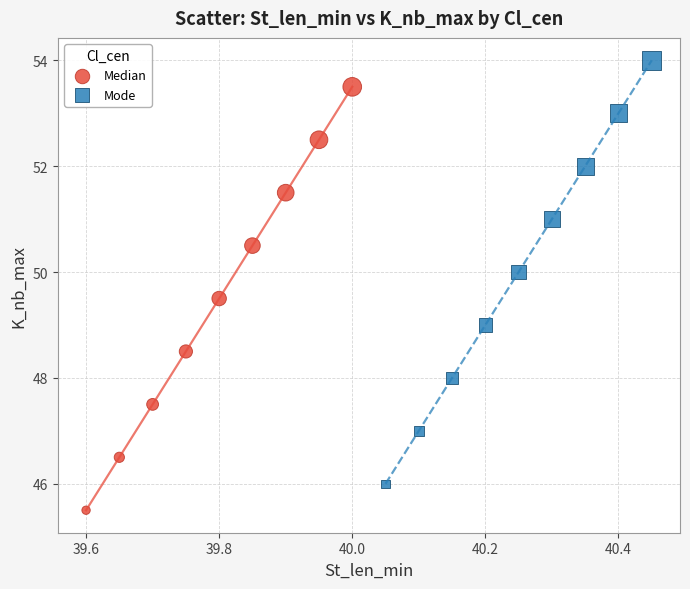

Which series contains the highest Y value?

Mode